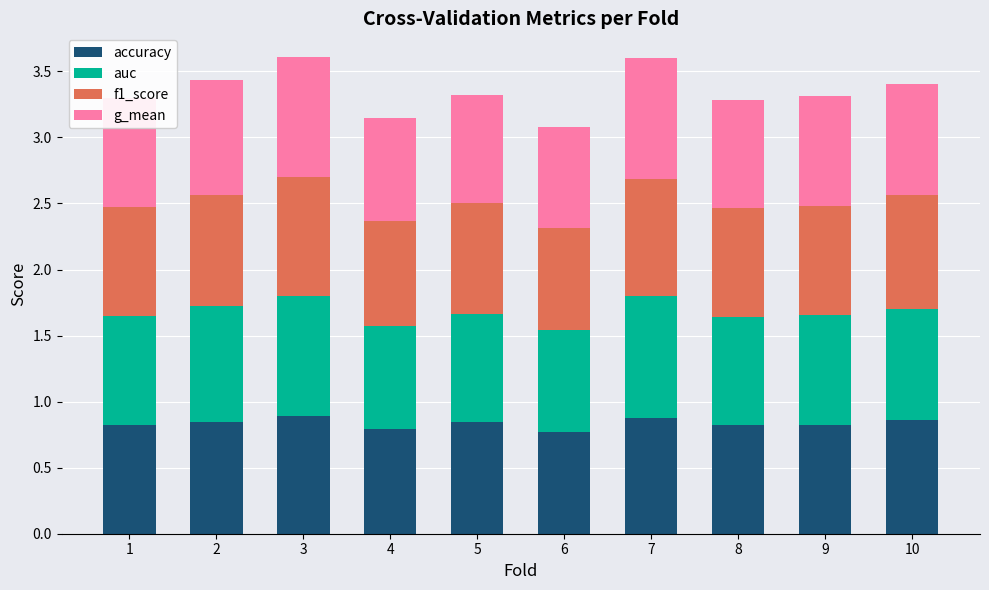

What is the total value across all series at 5?

3.3